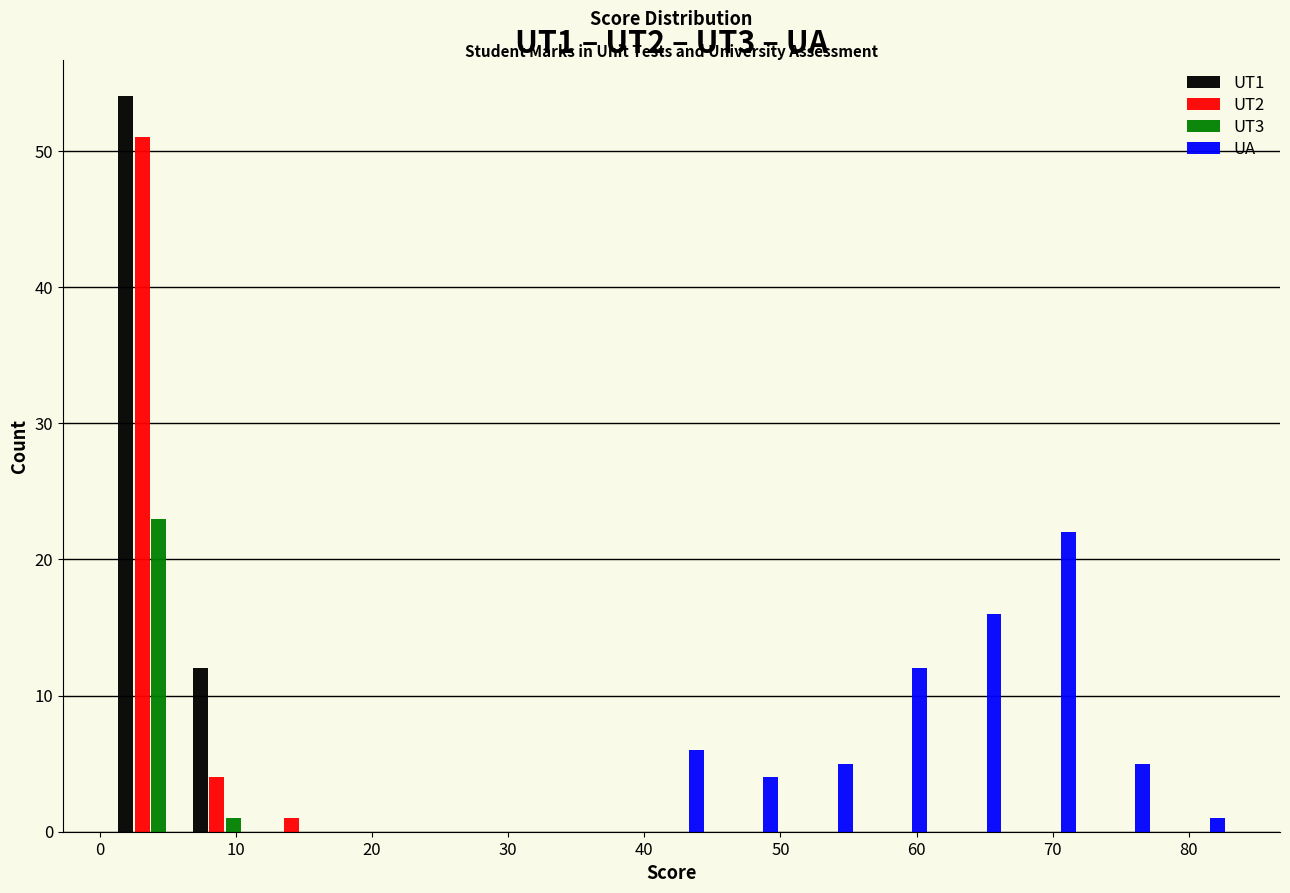

Reading left to right, transcribe this chart: for each range on the x-axis, give the height of each series' bar. Neither the bar edges nor the heights are printed on the chart, so give them approximately, as read against the axes.

1 to 6: UT1=54	UT2=51	UT3=23	UA=0
6 to 12: UT1=12	UT2=4	UT3=1	UA=0
12 to 17: UT1=0	UT2=1	UT3=0	UA=0
17 to 23: UT1=0	UT2=0	UT3=0	UA=0
23 to 28: UT1=0	UT2=0	UT3=0	UA=0
28 to 34: UT1=0	UT2=0	UT3=0	UA=0
34 to 39: UT1=0	UT2=0	UT3=0	UA=0
39 to 45: UT1=0	UT2=0	UT3=0	UA=6
45 to 50: UT1=0	UT2=0	UT3=0	UA=4
50 to 56: UT1=0	UT2=0	UT3=0	UA=5
56 to 61: UT1=0	UT2=0	UT3=0	UA=12
61 to 67: UT1=0	UT2=0	UT3=0	UA=16
67 to 72: UT1=0	UT2=0	UT3=0	UA=22
72 to 78: UT1=0	UT2=0	UT3=0	UA=5
78 to 83: UT1=0	UT2=0	UT3=0	UA=1